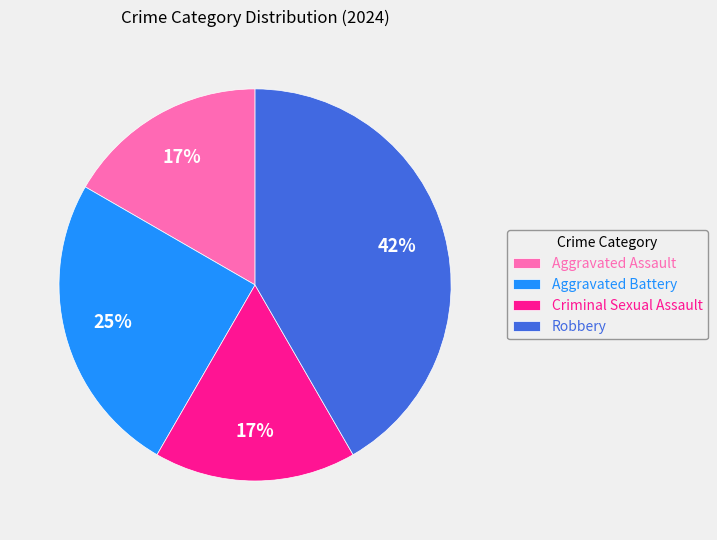

To the nearest percent, what is the difference between the largest and smallest slice percentages?

25%